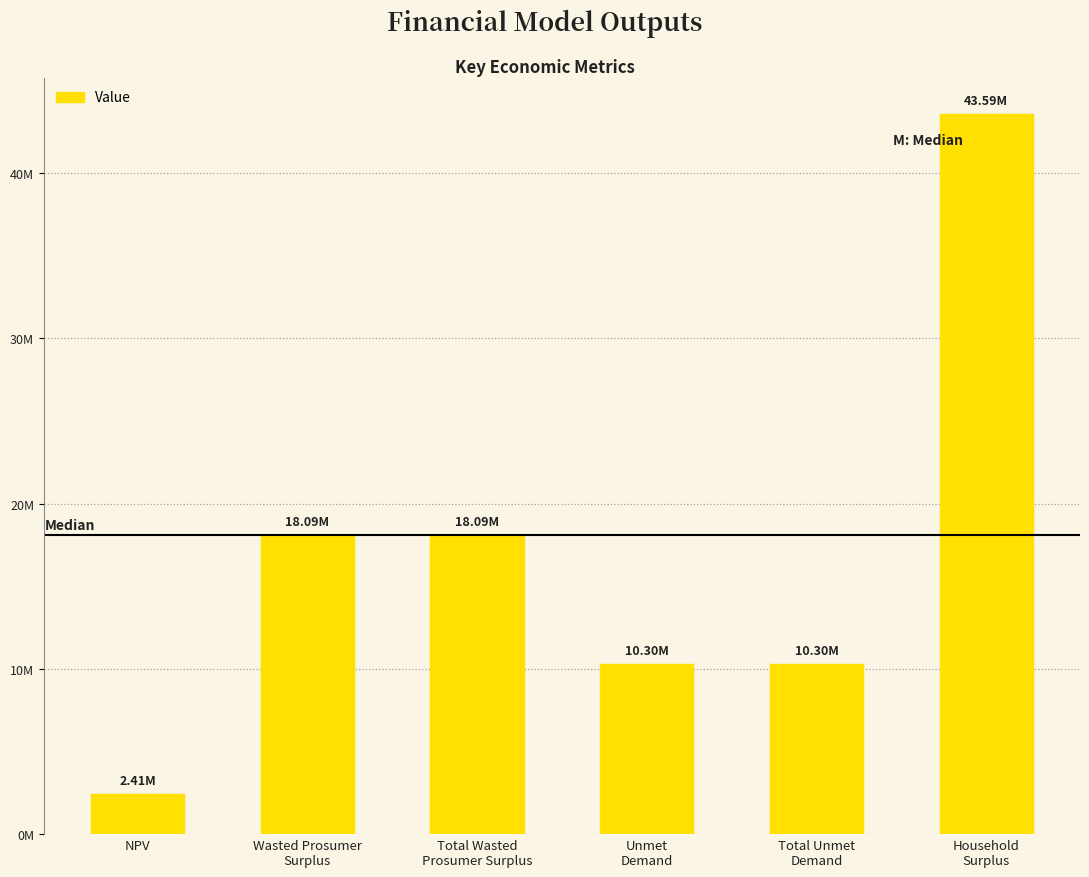

Is it true that the value at Total Wasted
Prosumer Surplus is 18094042.3?

True